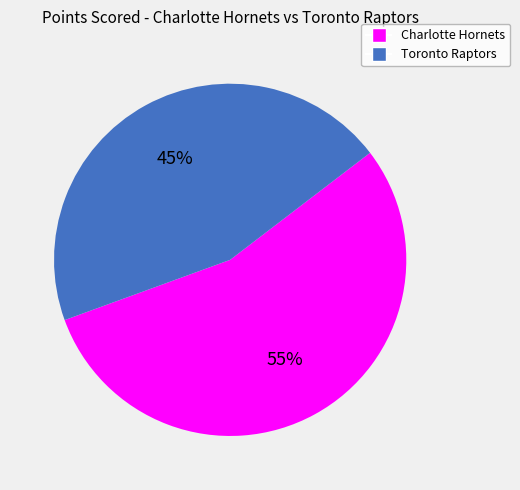

To the nearest percent, what is the average slice percentage?

50%